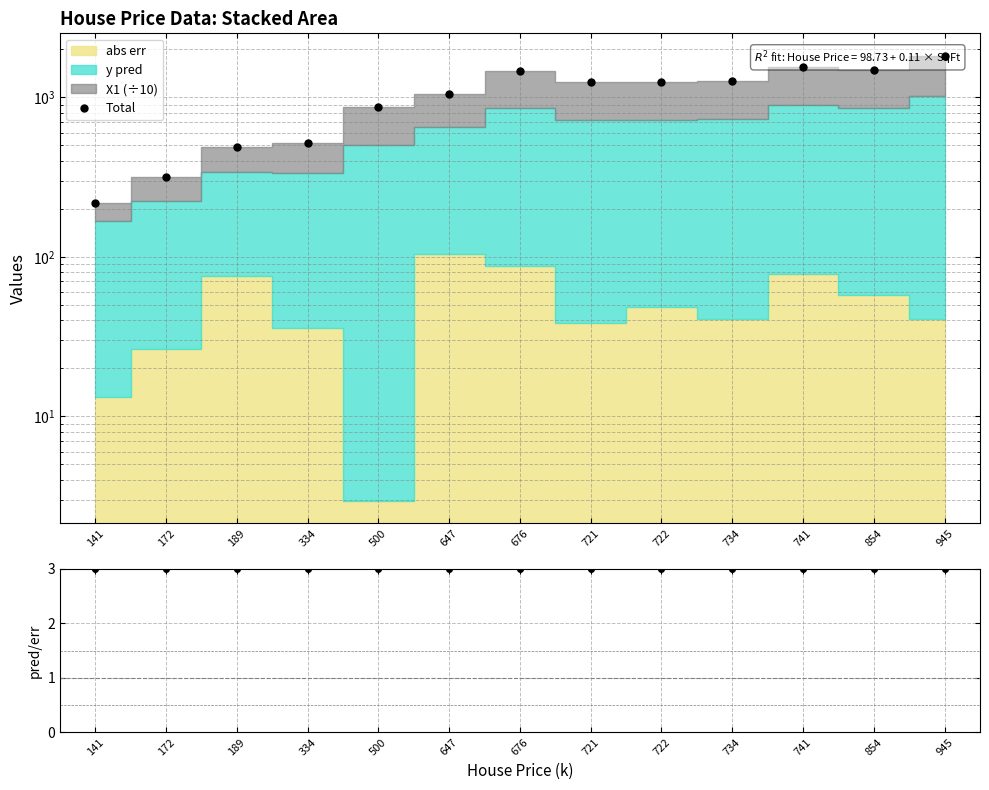

What is the total value across all series at 647?

1050.0